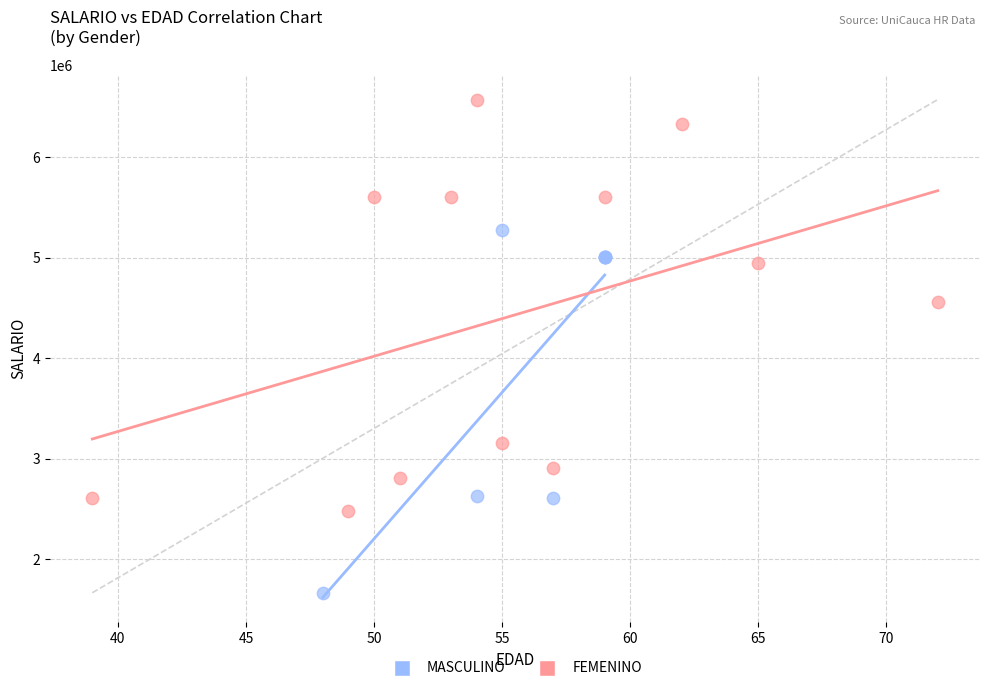

Which series contains the lowest Y value?

MASCULINO